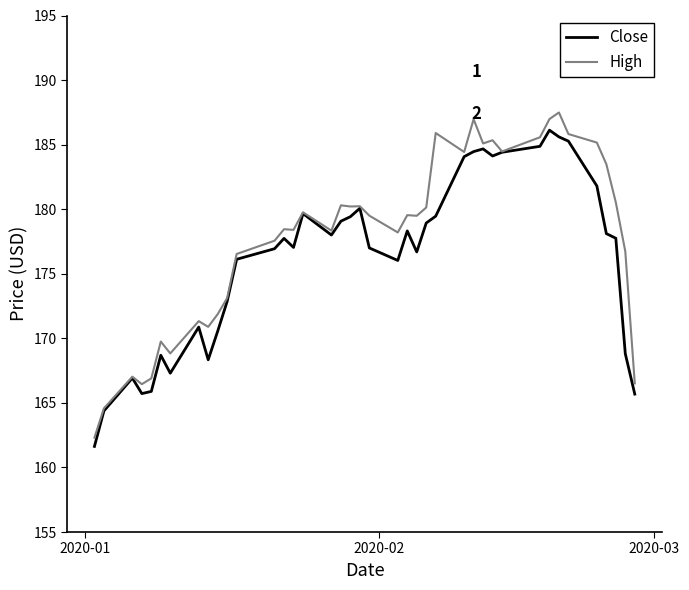

What is the highest value of the High series?

187.5